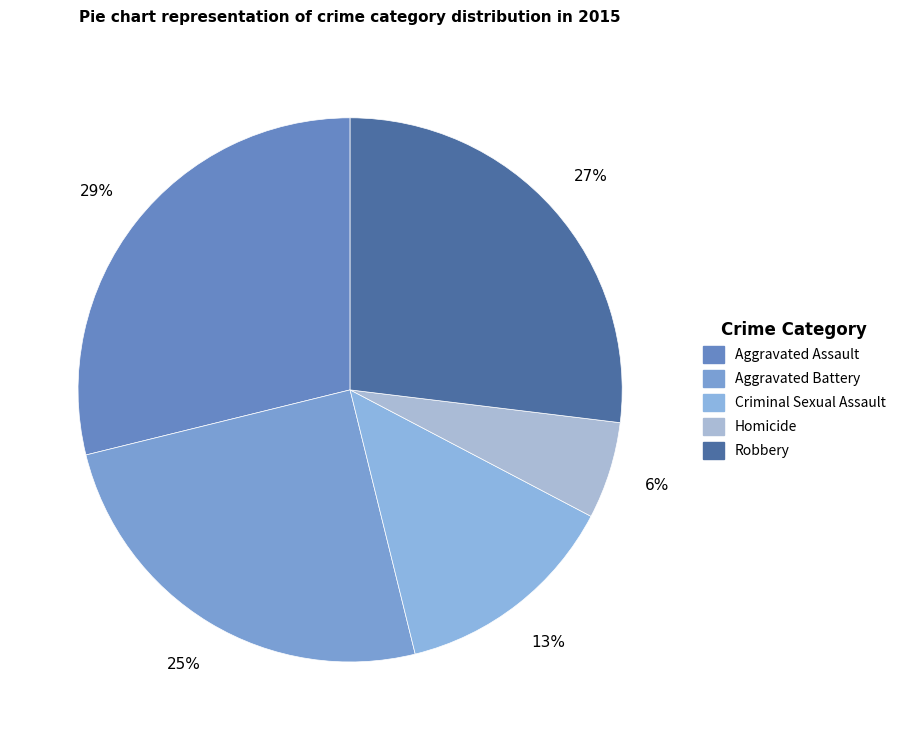

True or false: Aggravated Battery accounts for 25% of the total.

True